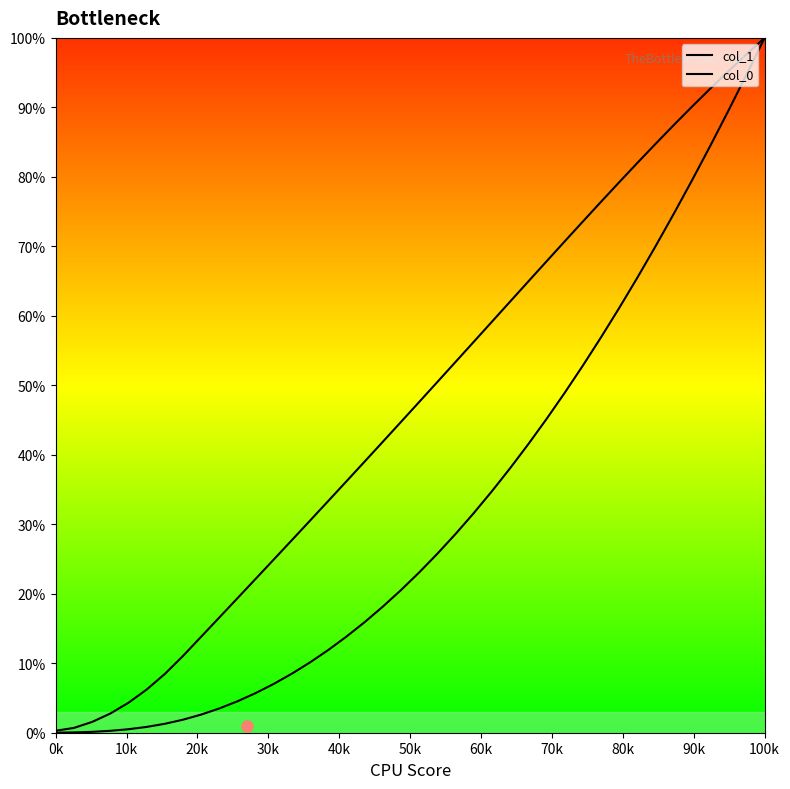

What is the sum of all col_1 values?

18.8